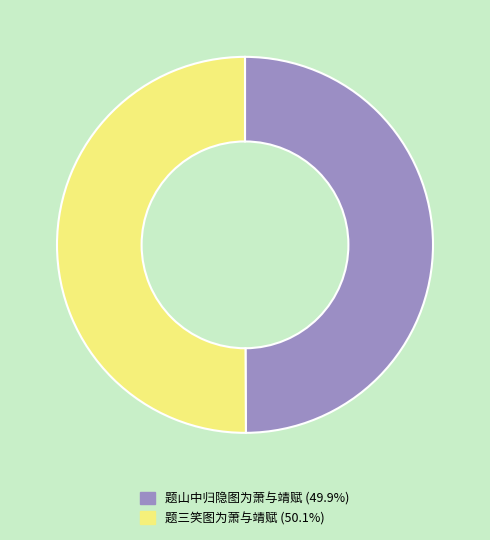

Approximately how many times larger is the value at 题三笑图为萧与靖赋 compared to 题山中归隐图为萧与靖赋?

1.0